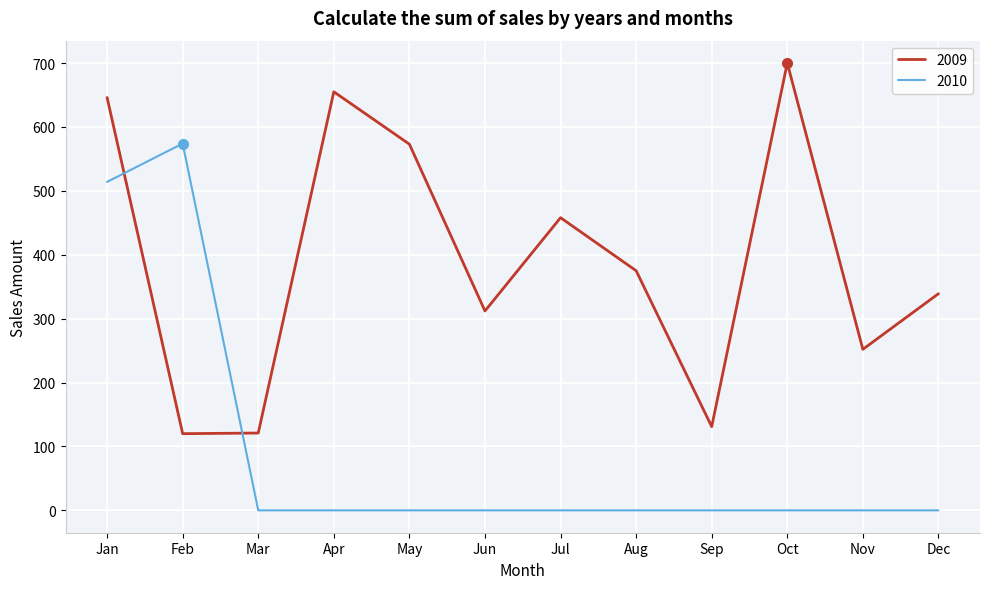

What is the difference between the maximum and minimum values in the 2010 series?

574